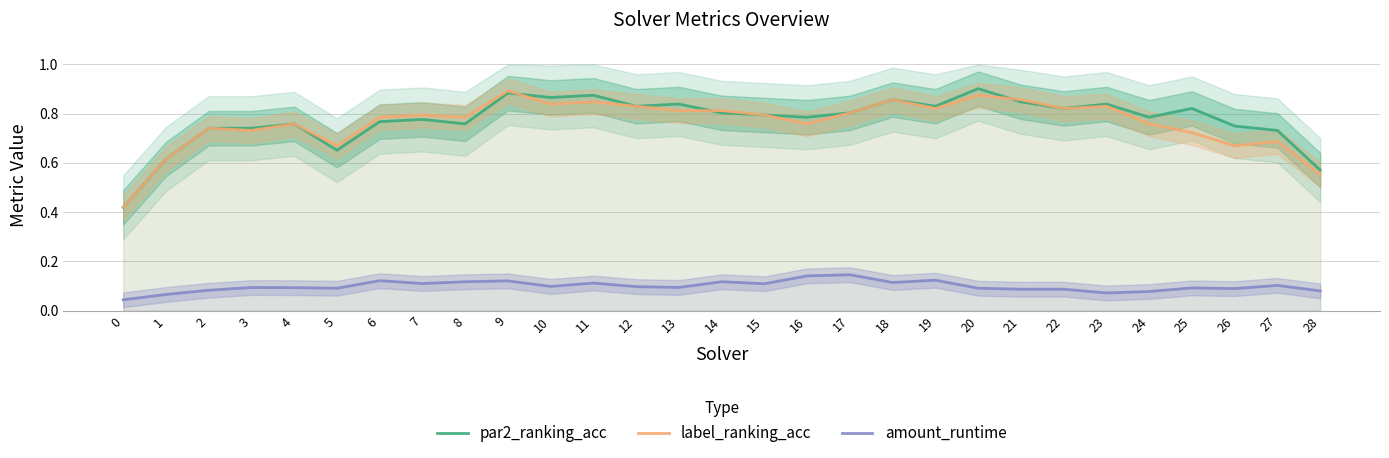

How many intersections are there between label_ranking_acc and par2_ranking_acc?

4